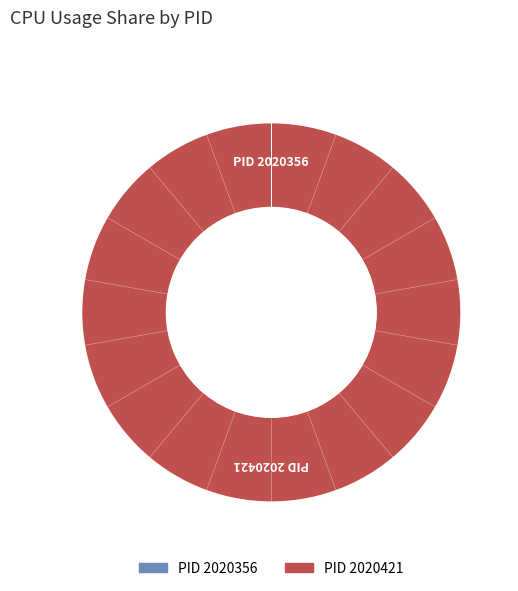

Is there a majority slice in this chart?

Yes